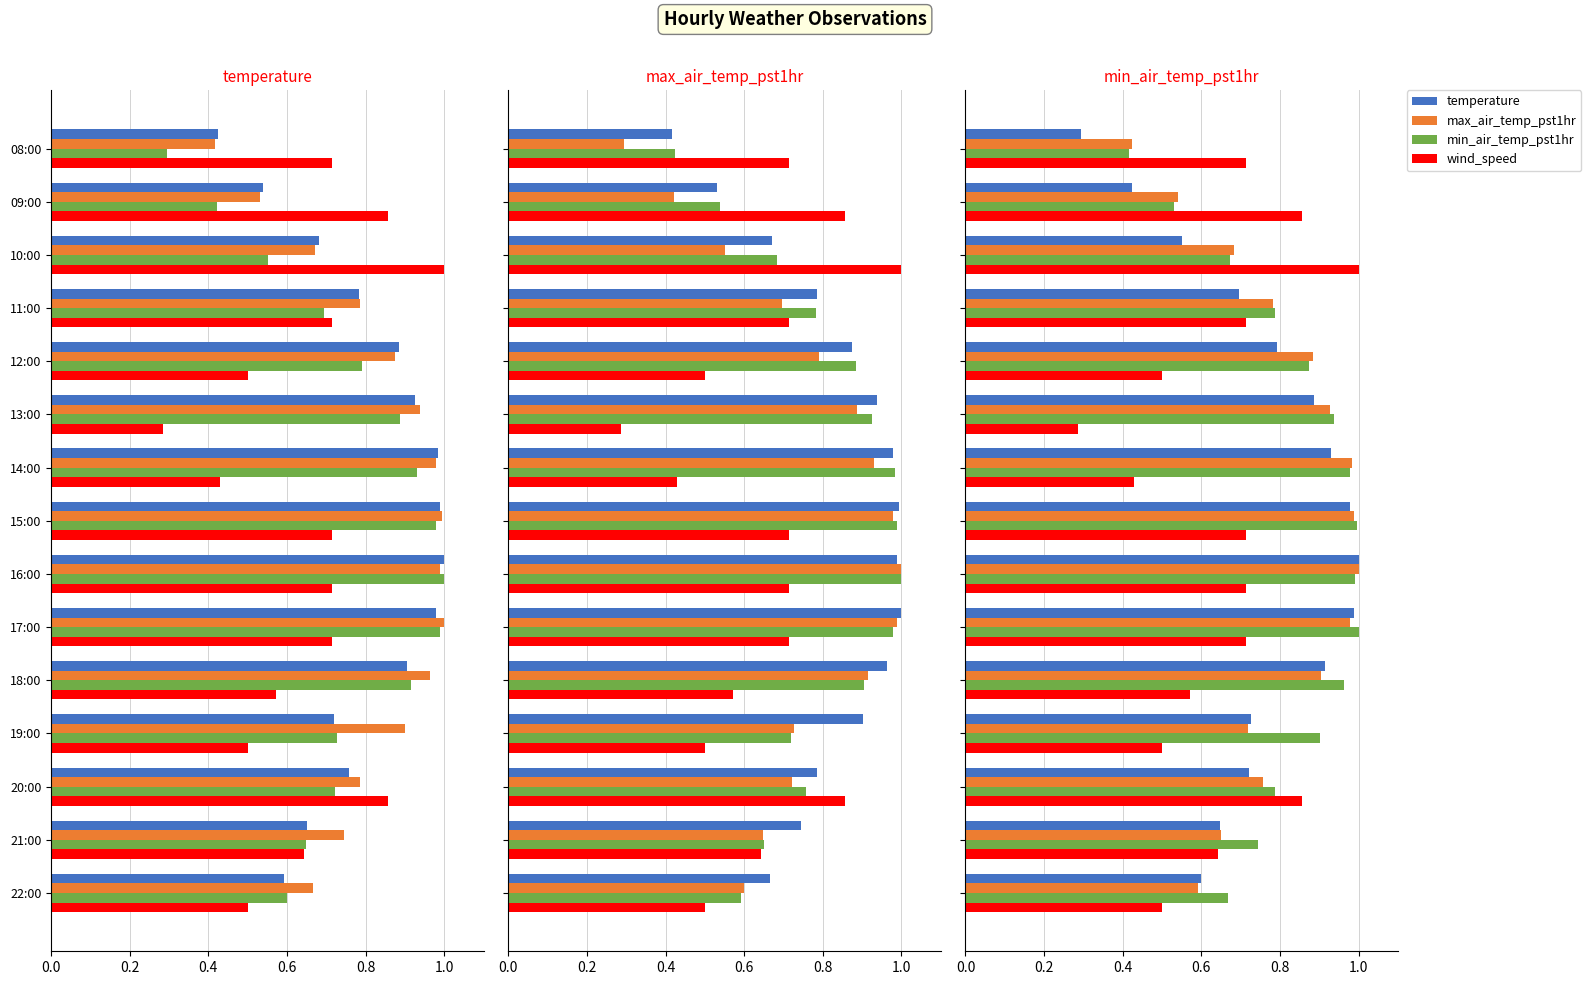

What is the value of the min_air_temp_pst1hr bar at the 7th from the left?

0.9